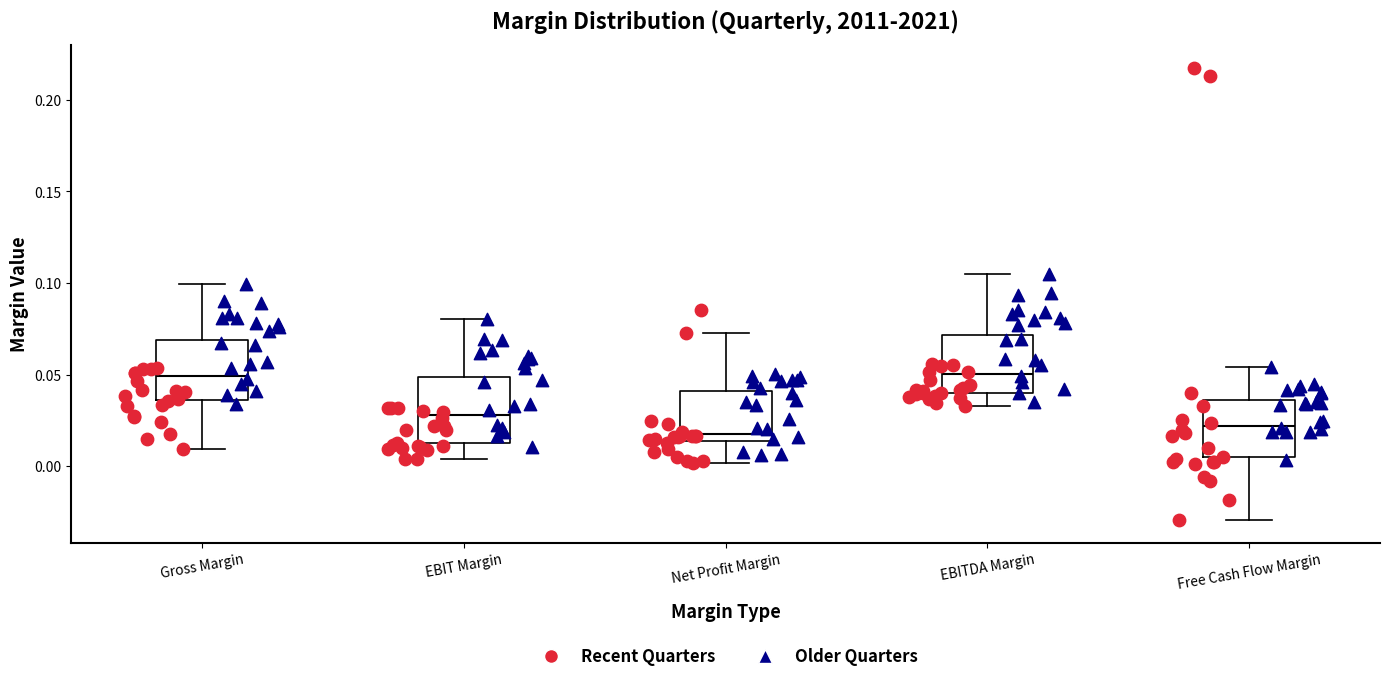

Where is the lower edge of the box for EBIT Margin on the y-axis? The values are not printed on the chart, so give them approximately, as read against the axis.

0.015